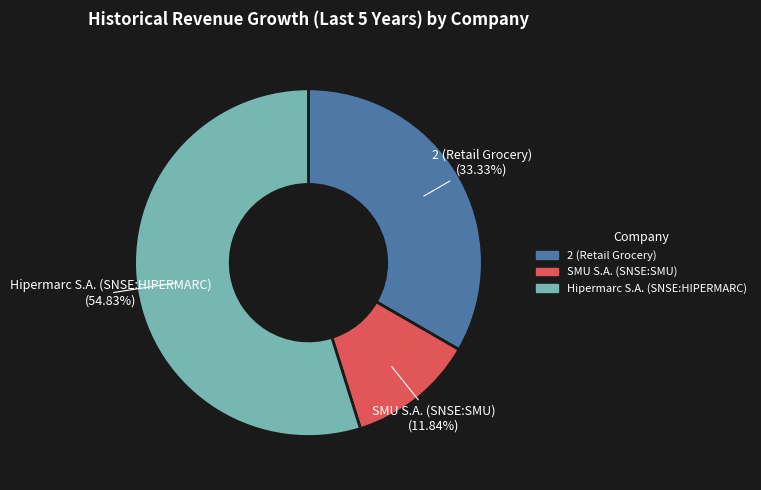

Is there any slice that represents more than half of the pie?

Yes